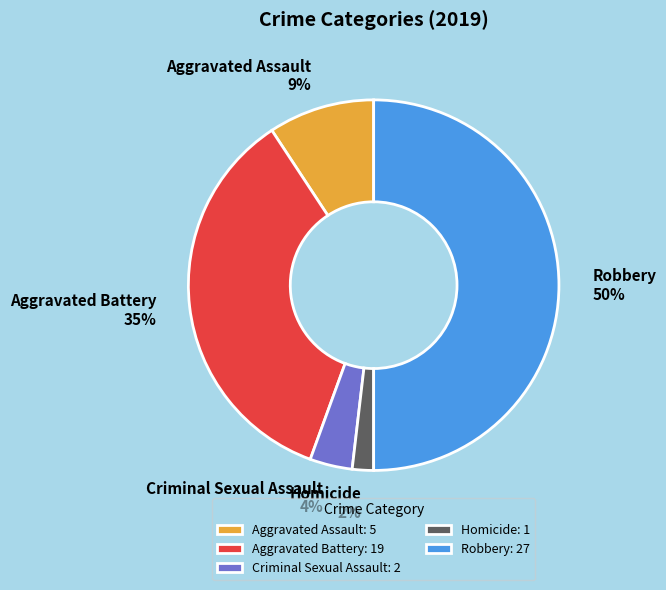

The Aggravated Assault slice represents 9% of the pie. True or false?

True